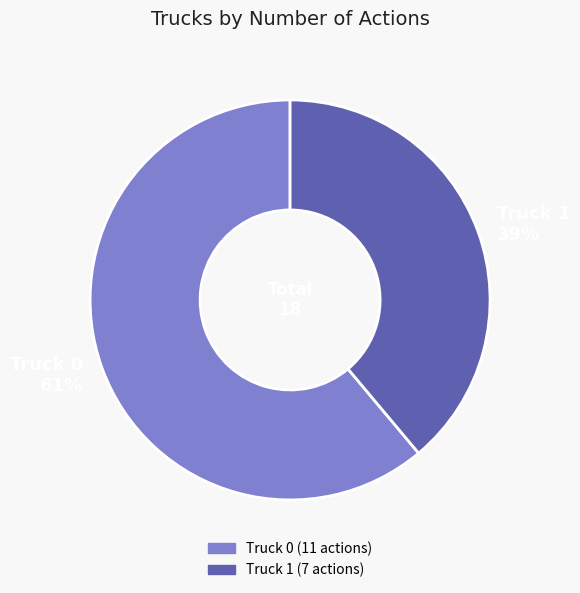

To the nearest percent, what is the combined percentage of Truck 0 and Truck 1?

100%